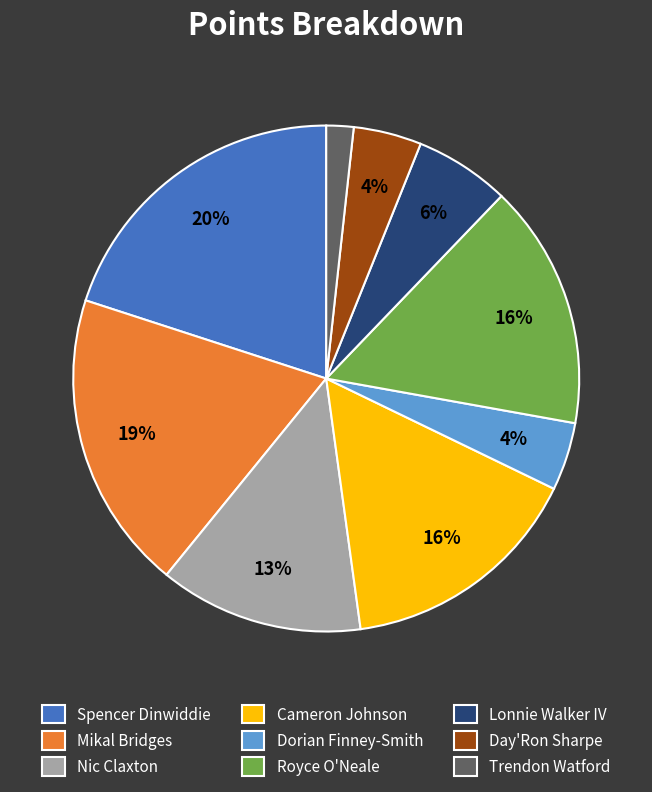

True or false: Royce O'Neale accounts for 16% of the total.

True